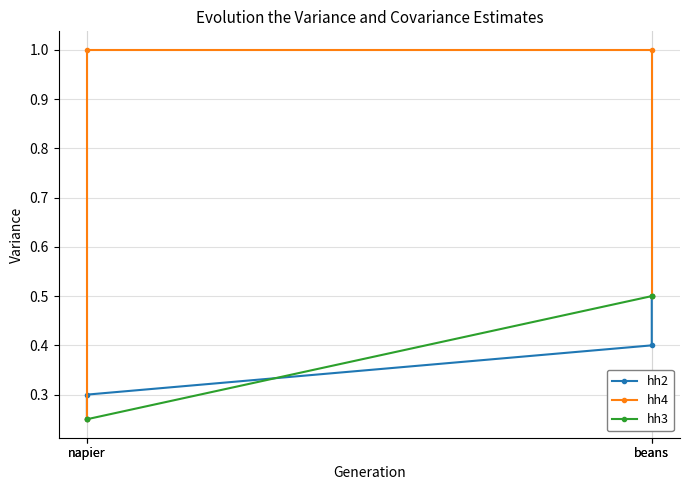

Read the hh3 value at napier.

0.2